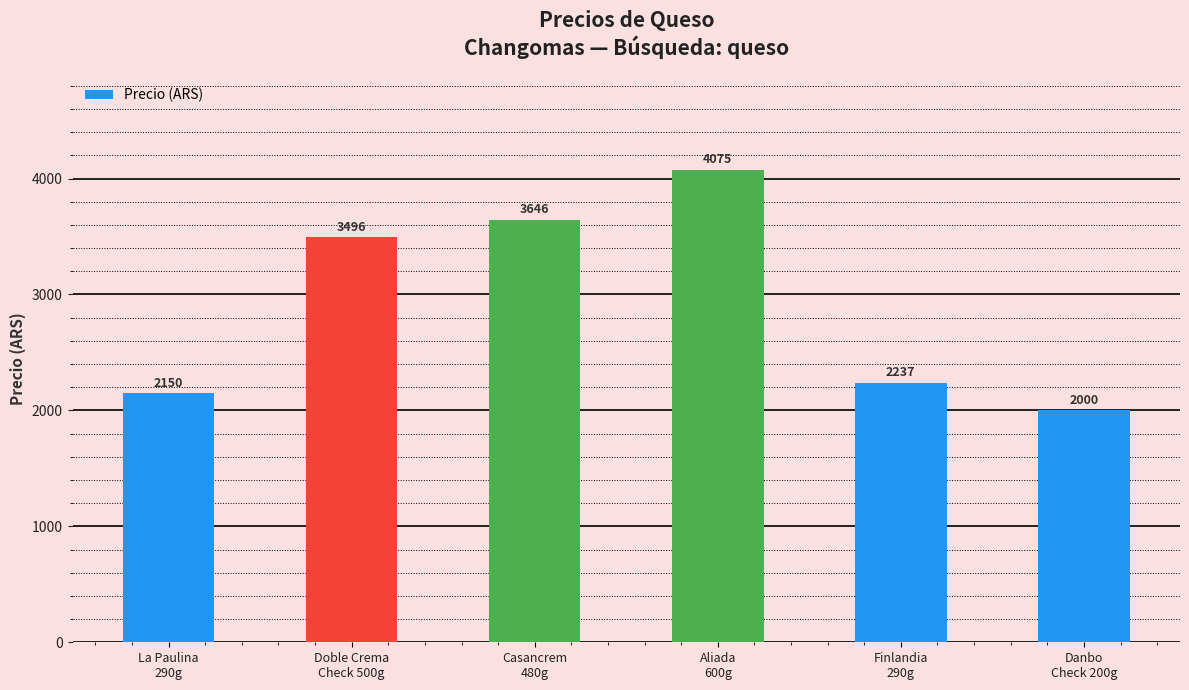

What is the greatest value displayed?

4075